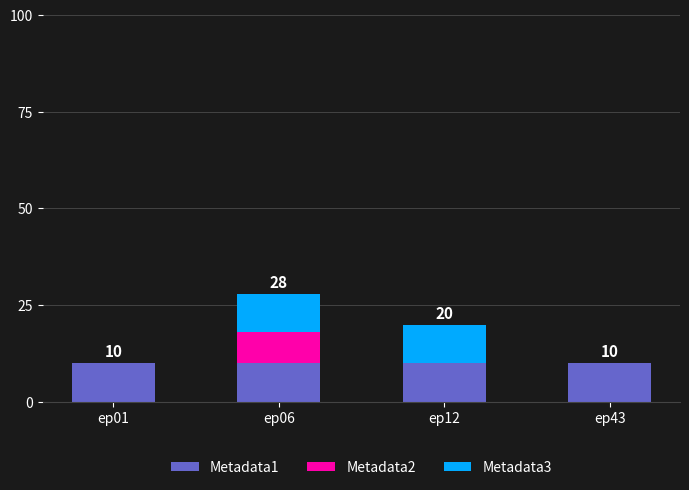

At which category is the sum across all series the highest?

ep06